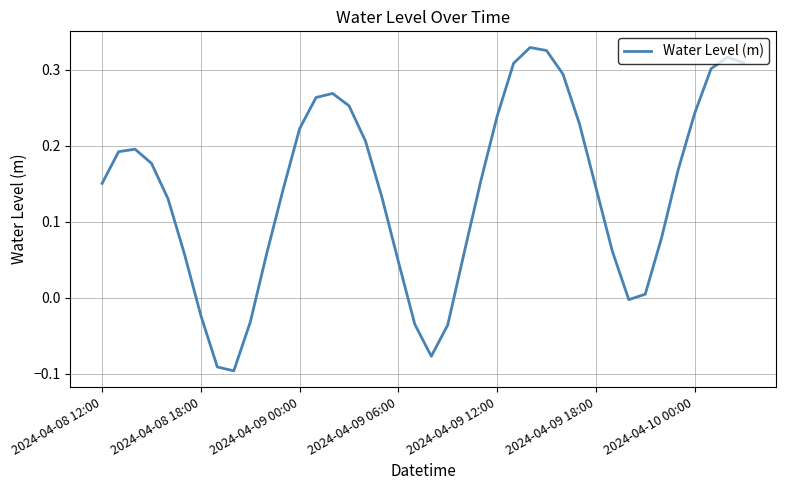

How many series are shown in this chart?

1